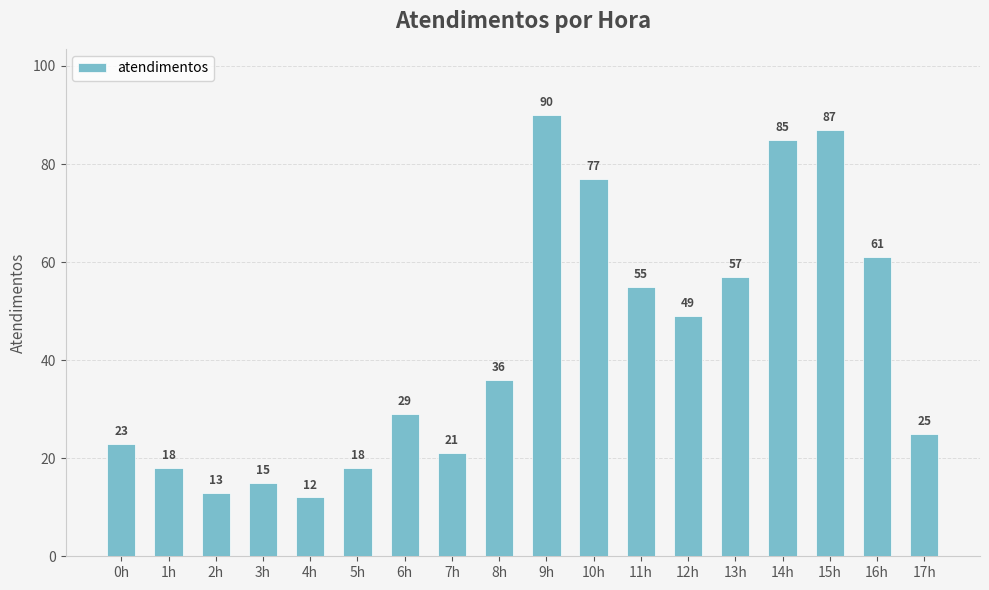

True or false: the data shows 87 at 15h.

True